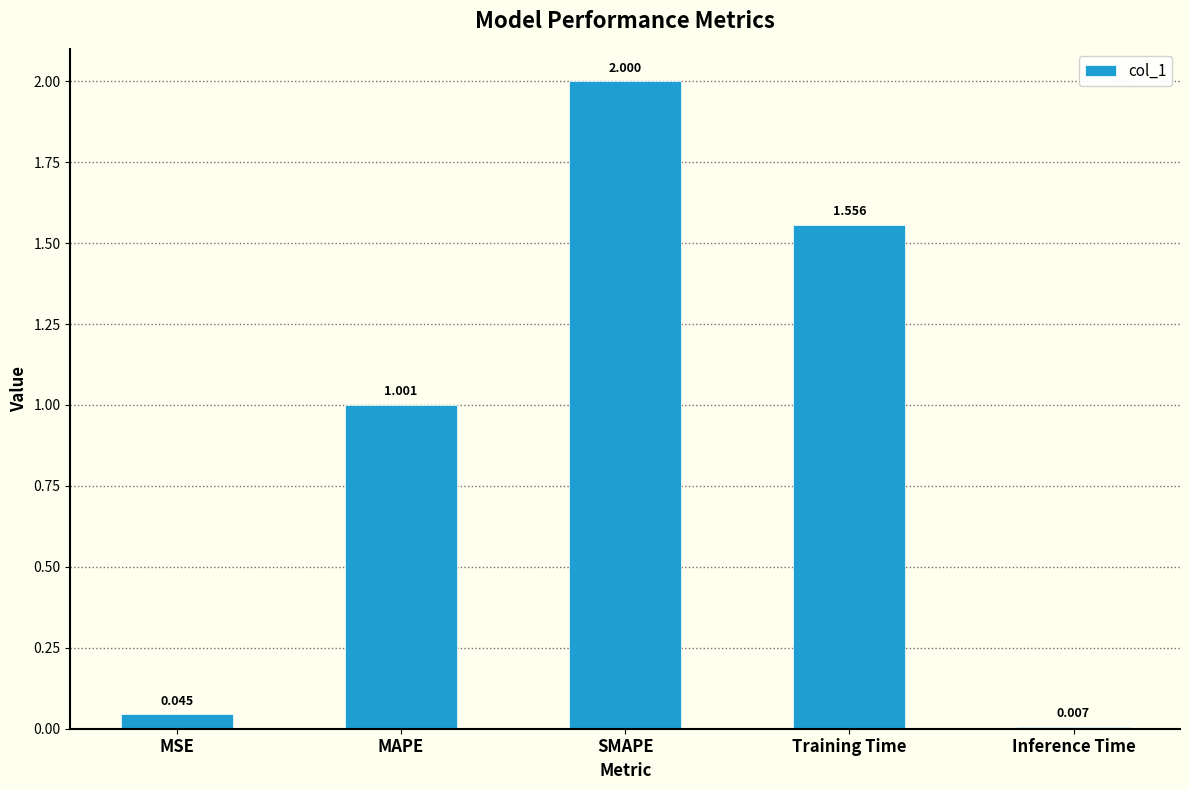

List the labels in order of value, largest first.

SMAPE, Training Time, MAPE, MSE, Inference Time